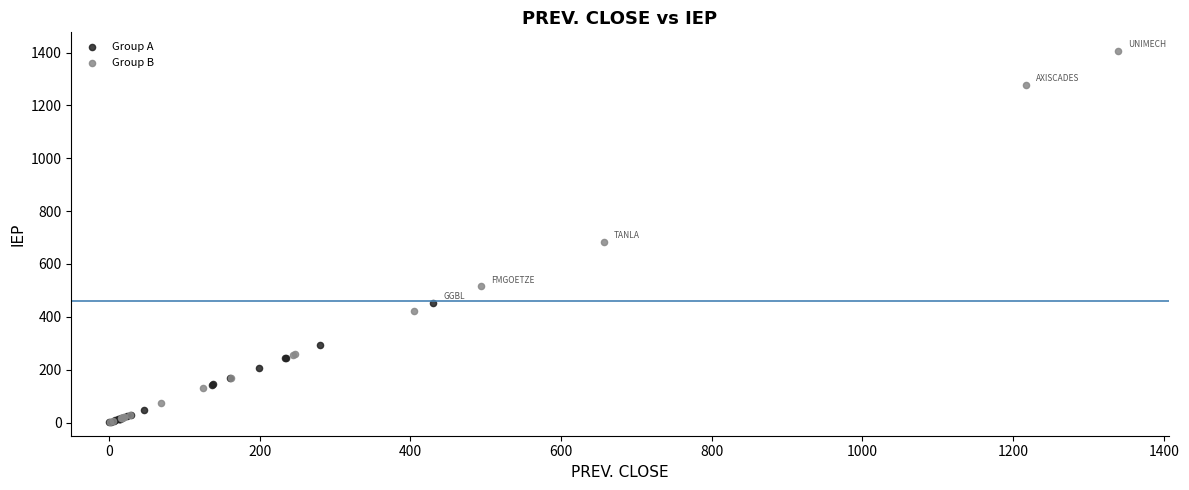

Which series contains the highest Y value?

Group B